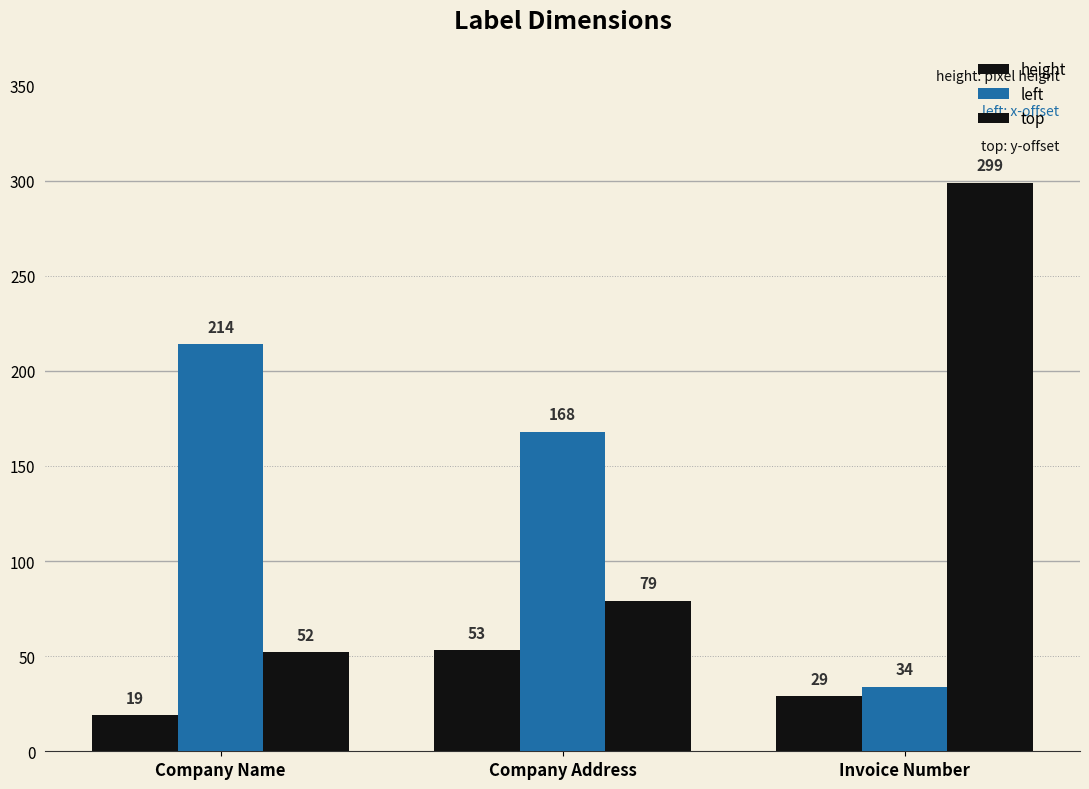

What is the difference between the maximum and minimum values in the top series?

247